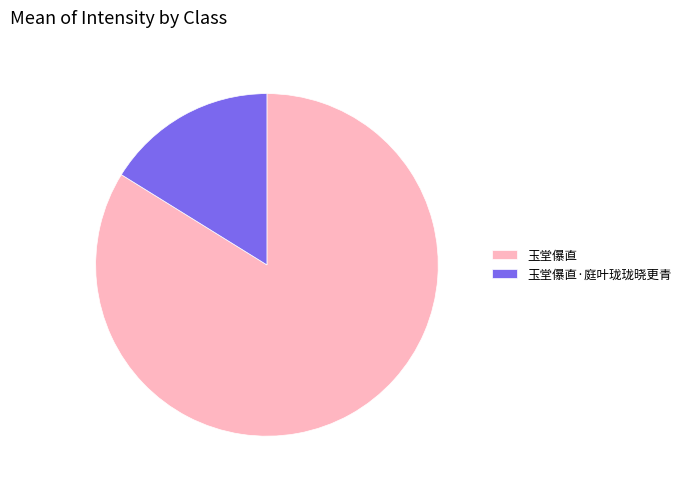

Is 玉堂儤直·庭叶珑珑晓更青 the majority of the pie?

No